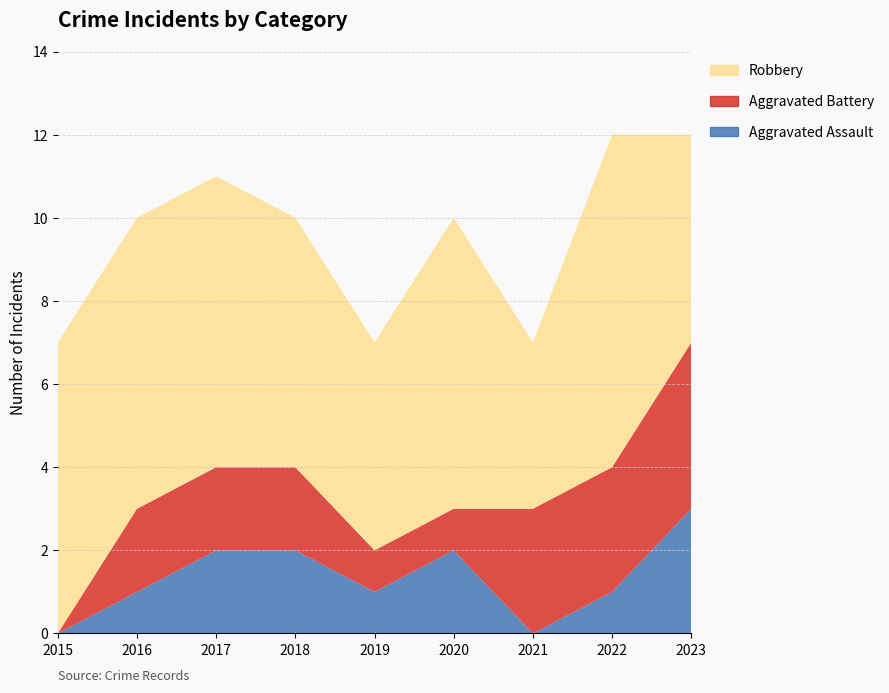

Reading right to left, list all the values displayed in this chart.

Aggravated Assault: 3	1	0	2	1	2	2	1	0
Aggravated Battery: 4	3	3	1	1	2	2	2	0
Robbery: 5	8	4	7	5	6	7	7	7